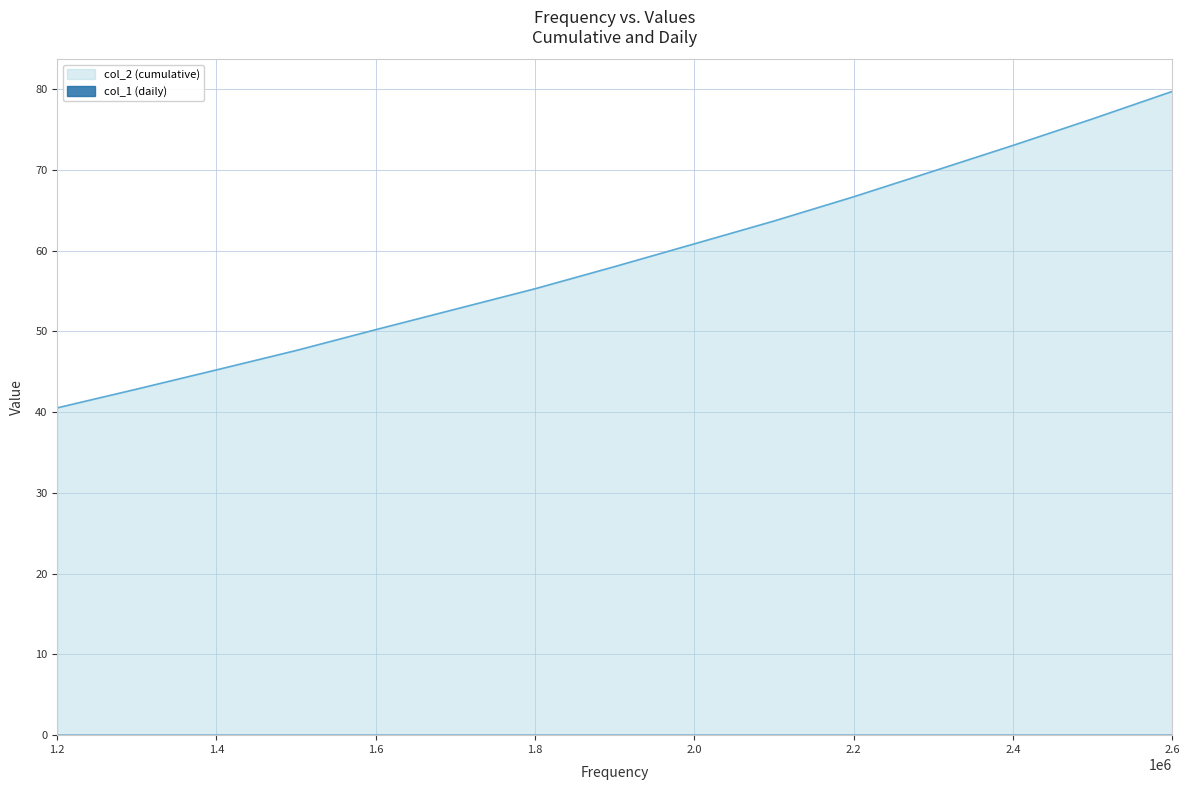

Is it true that the value at 1700000 is 81.2?

False